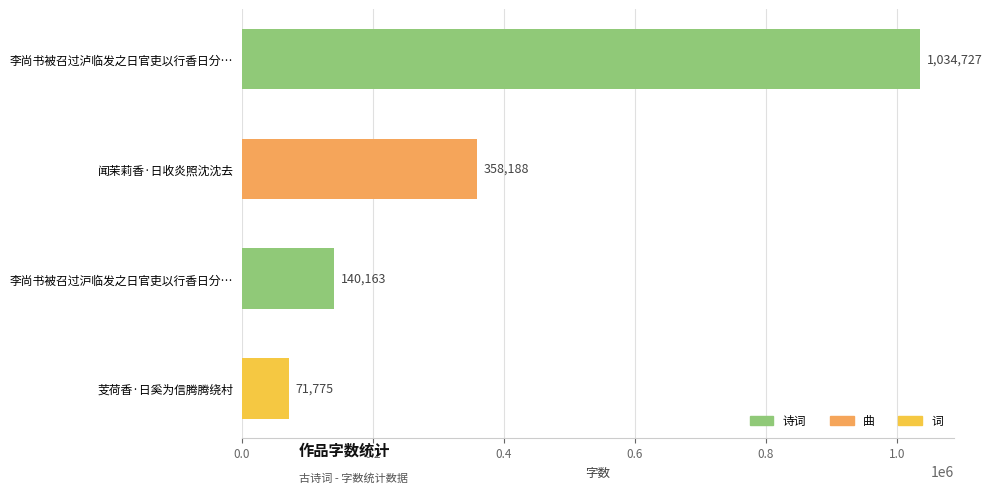

Are the bars horizontal?

Yes